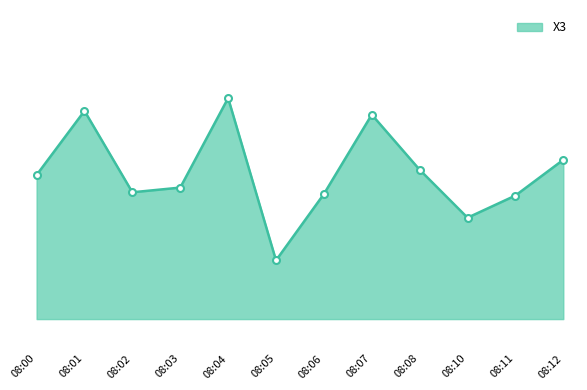

What is the value of the 1st point from the left?

27.3